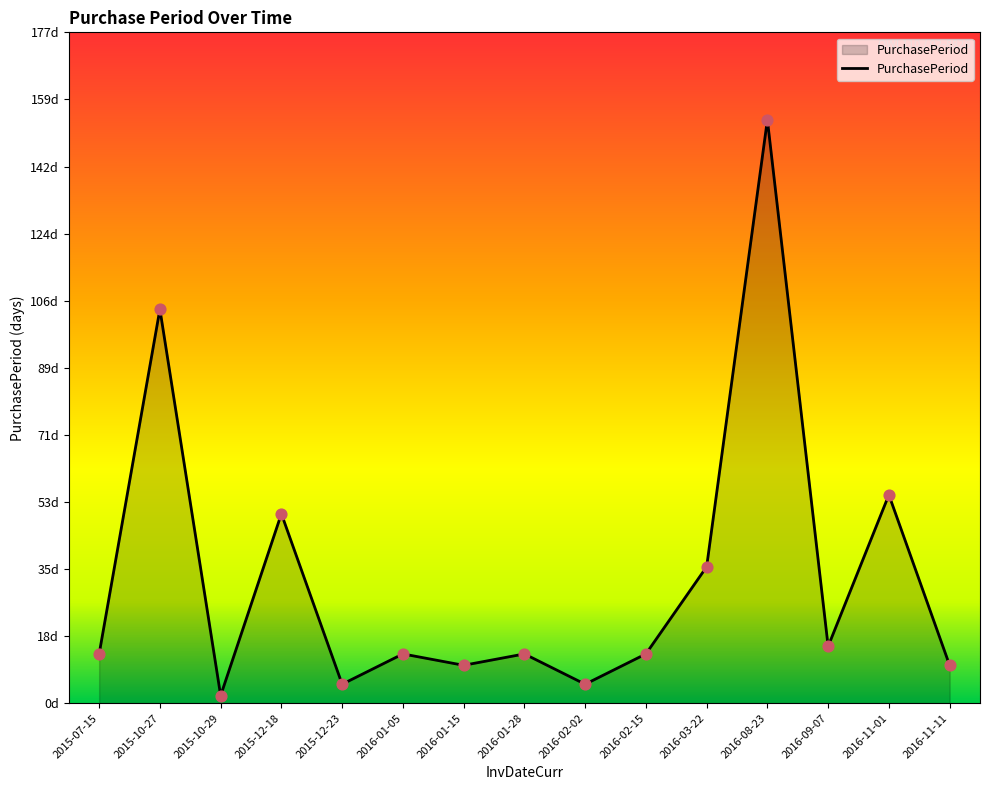

Between 2016-02-15 and 2015-10-29, which is larger?

2016-02-15